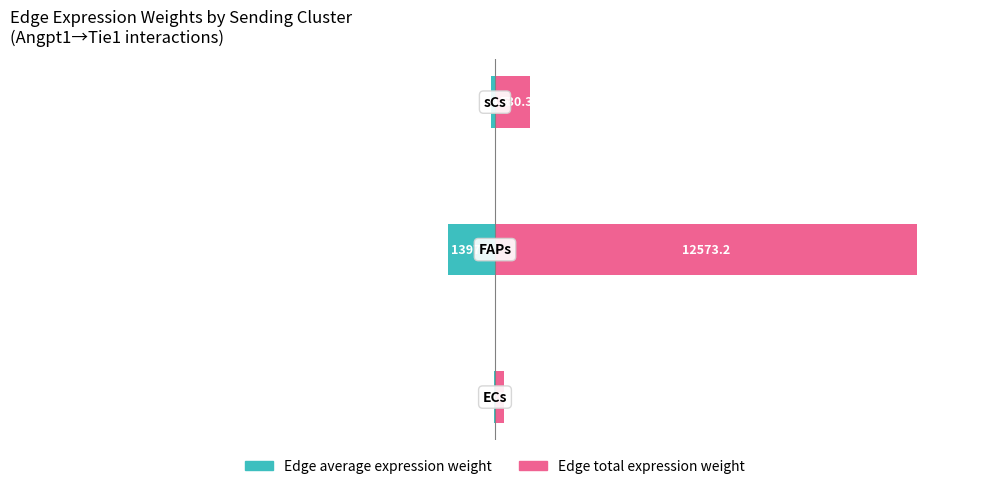

What is the value of the Edge average expression weight bar at the 1st from the left?

-30.4